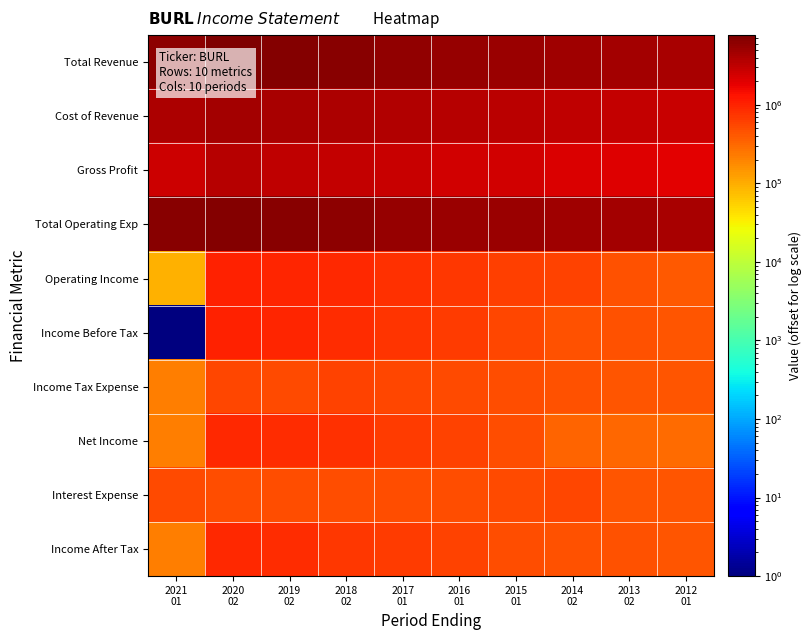

Between 2016 01 and 2014 02, which series saw the biggest shift?

Total Revenue